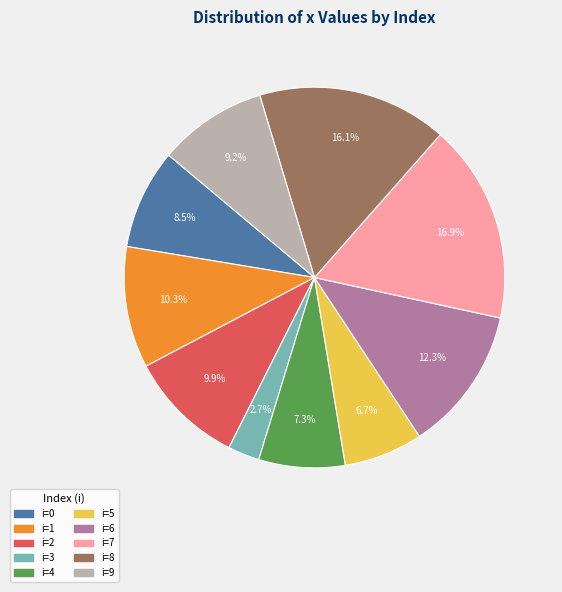

Is there any slice that represents more than half of the pie?

No